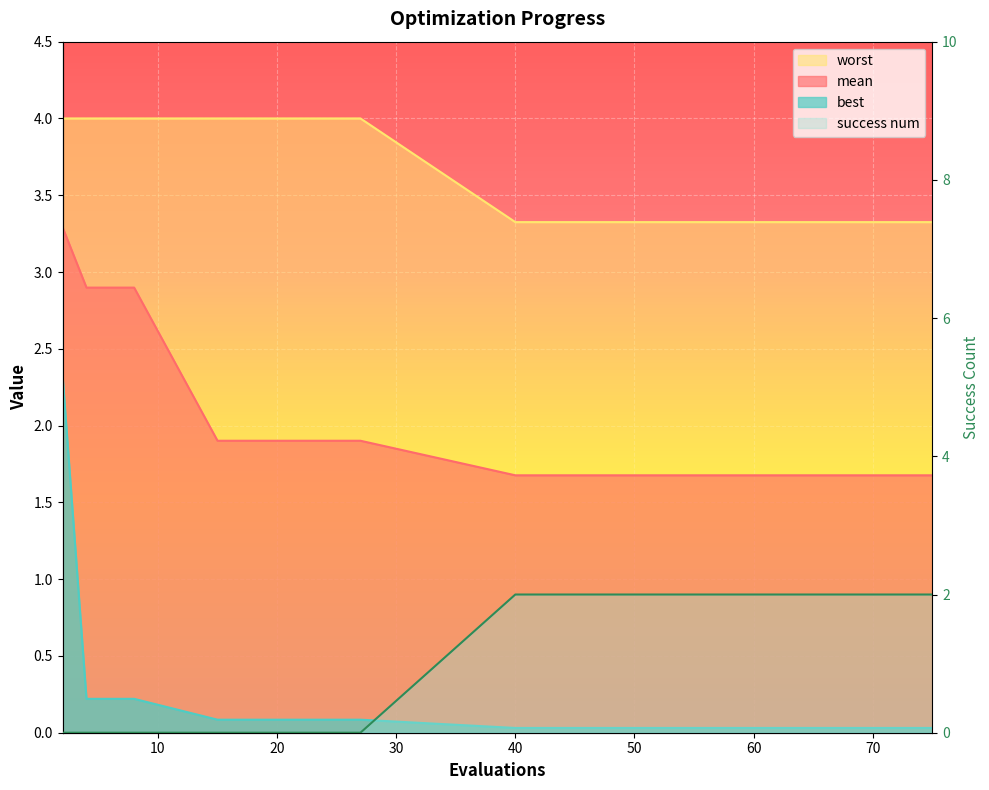

True or false: success num has more than 0 points higher than both neighbors.

False